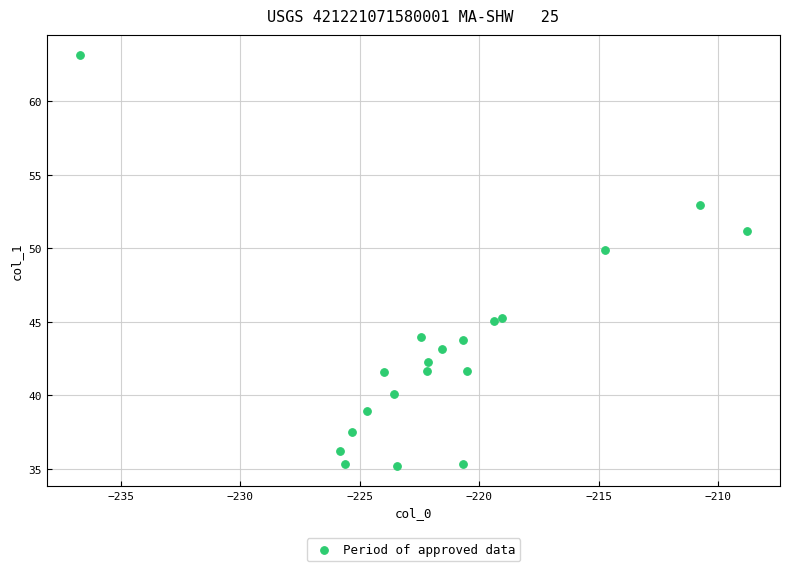

What is the range of Y values (max minus min)?

27.9